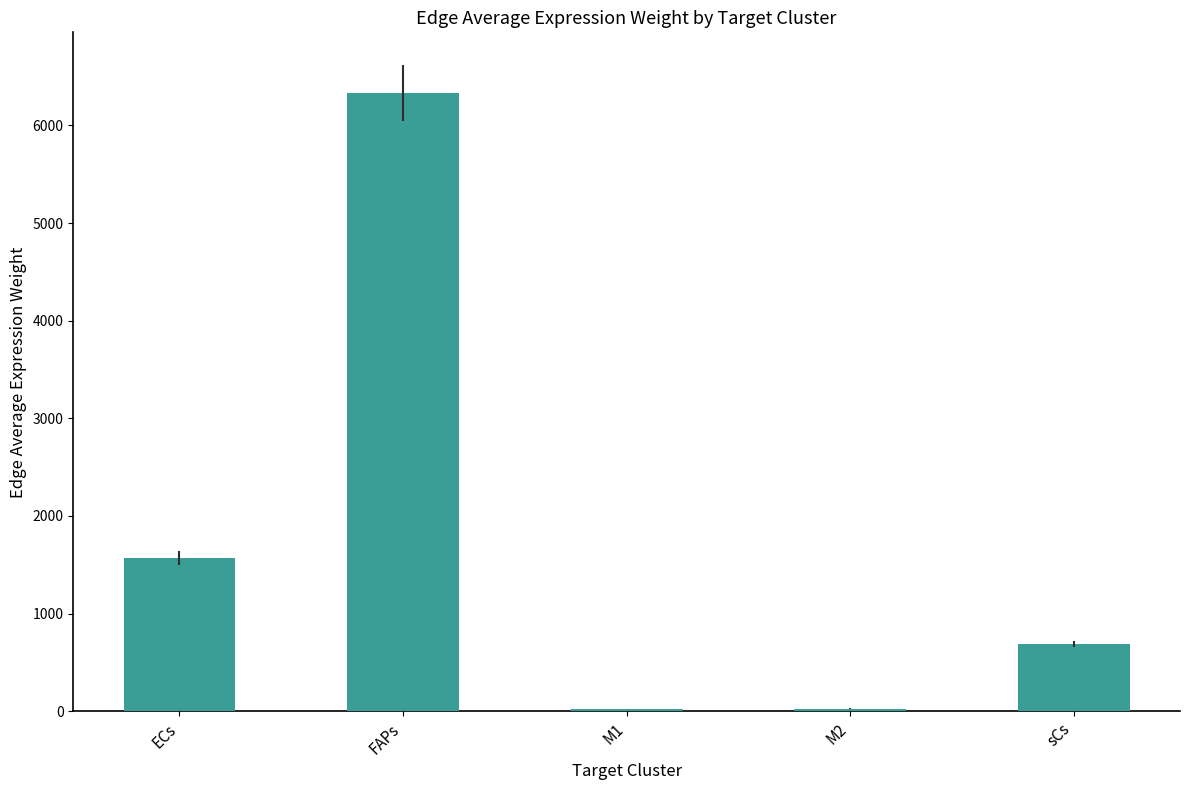

How many data points are less than 689?

2